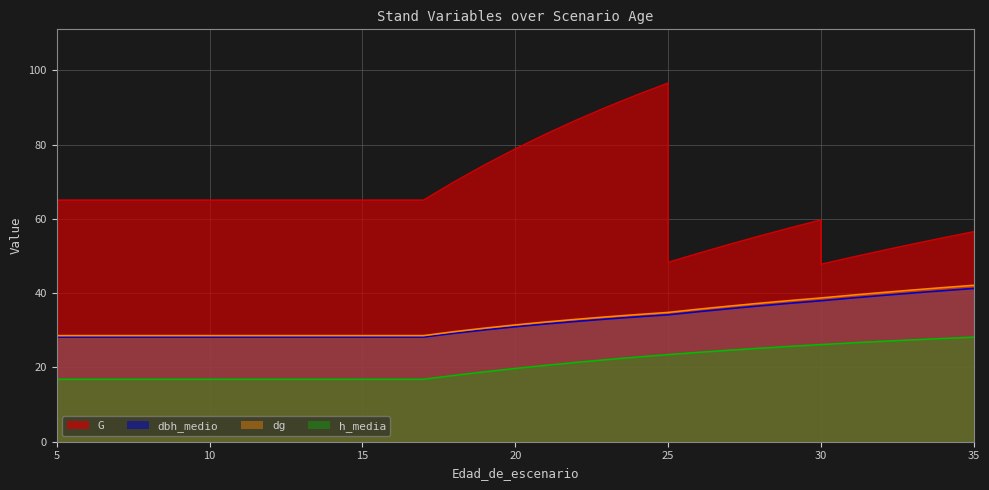

Is it true that dbh_medio equals 21.4 at 23?

False